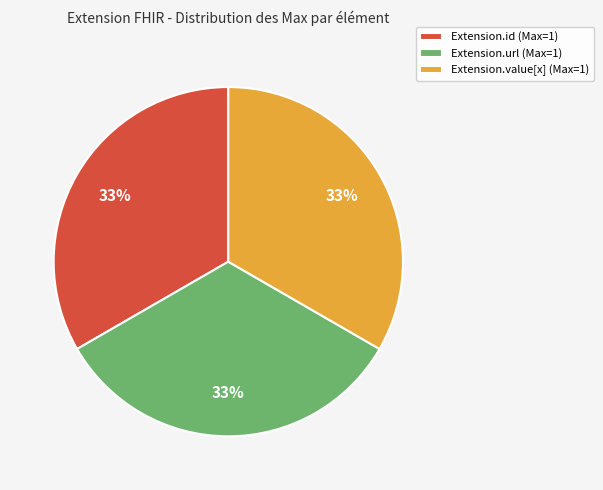

Do Extension.id (Max=1) and Extension.value[x] (Max=1) together represent more than half of the pie?

Yes